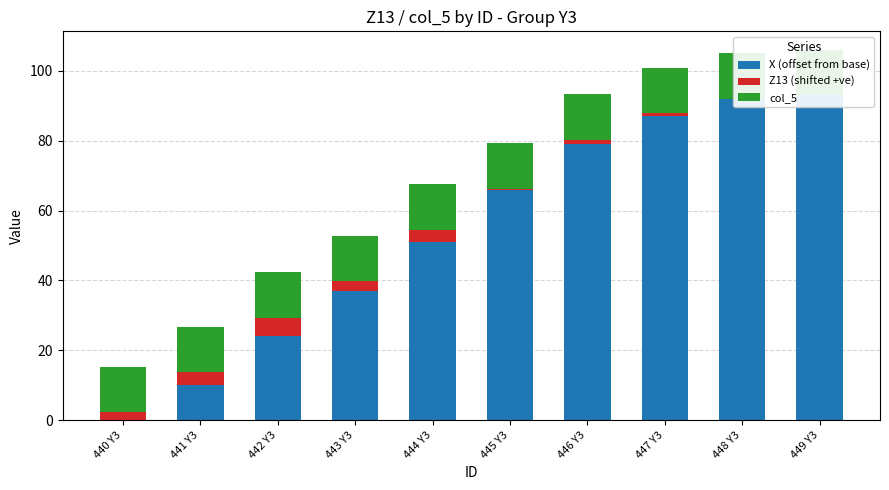

Which series has the widest spread of values?

X (offset from base)